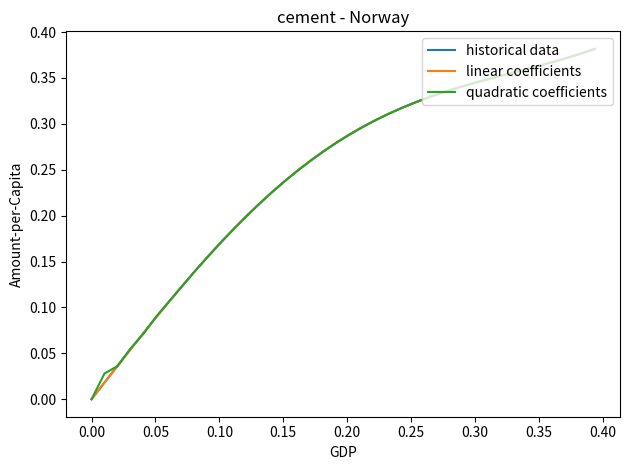

How many values in the linear coefficients series exceed 0?

39